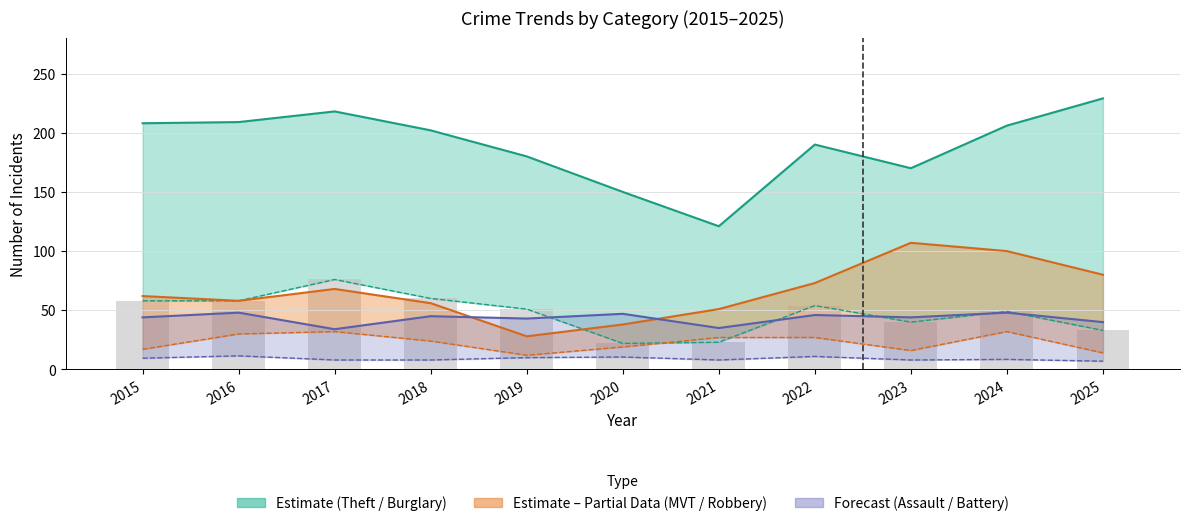

What is the approximate value of Robbery at 2022?

27.0